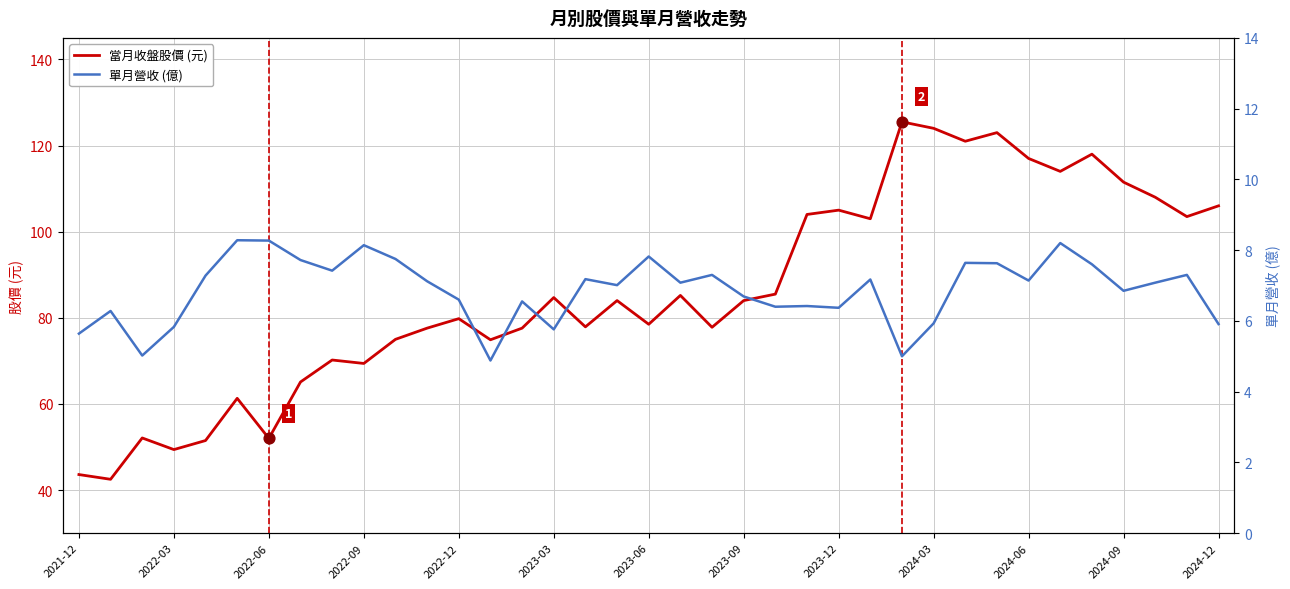

At which category is the sum across all series the highest?

29